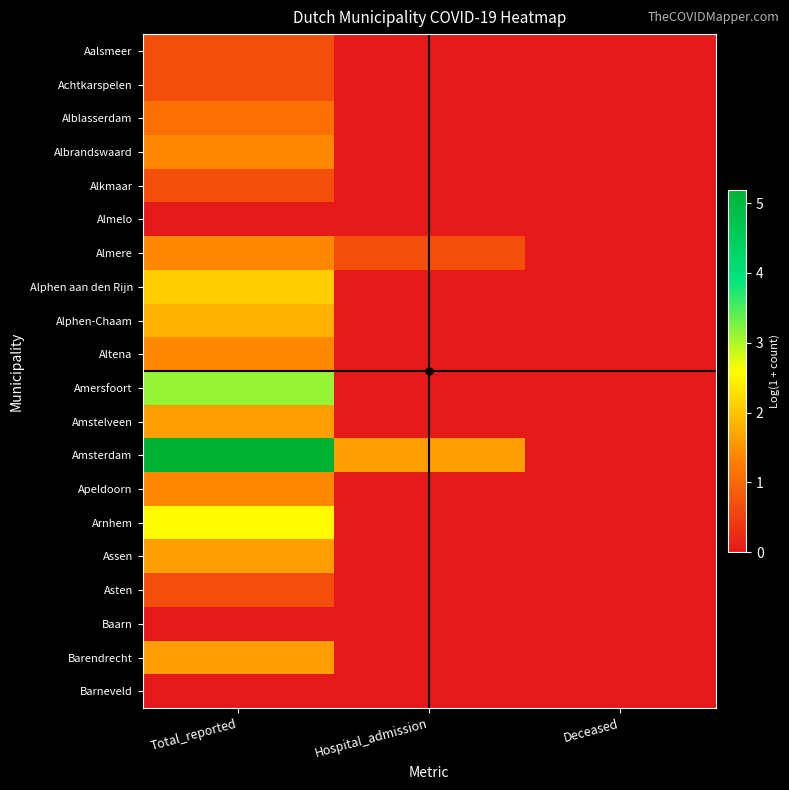

Reading left to right, transcribe all the data shown in this chart.

Aalsmeer: Total_reported=0.7	Hospital_admission=0.0	Deceased=0.0
Achtkarspelen: Total_reported=0.7	Hospital_admission=0.0	Deceased=0.0
Alblasserdam: Total_reported=1.1	Hospital_admission=0.0	Deceased=0.0
Albrandswaard: Total_reported=1.4	Hospital_admission=0.0	Deceased=0.0
Alkmaar: Total_reported=0.7	Hospital_admission=0.0	Deceased=0.0
Almelo: Total_reported=0.0	Hospital_admission=0.0	Deceased=0.0
Almere: Total_reported=1.4	Hospital_admission=0.7	Deceased=0.0
Alphen aan den Rijn: Total_reported=2.1	Hospital_admission=0.0	Deceased=0.0
Alphen-Chaam: Total_reported=1.8	Hospital_admission=0.0	Deceased=0.0
Altena: Total_reported=1.4	Hospital_admission=0.0	Deceased=0.0
Amersfoort: Total_reported=3.1	Hospital_admission=0.0	Deceased=0.0
Amstelveen: Total_reported=1.6	Hospital_admission=0.0	Deceased=0.0
Amsterdam: Total_reported=5.2	Hospital_admission=1.6	Deceased=0.0
Apeldoorn: Total_reported=1.4	Hospital_admission=0.0	Deceased=0.0
Arnhem: Total_reported=2.6	Hospital_admission=0.0	Deceased=0.0
Assen: Total_reported=1.6	Hospital_admission=0.0	Deceased=0.0
Asten: Total_reported=0.7	Hospital_admission=0.0	Deceased=0.0
Baarn: Total_reported=0.0	Hospital_admission=0.0	Deceased=0.0
Barendrecht: Total_reported=1.6	Hospital_admission=0.0	Deceased=0.0
Barneveld: Total_reported=0.0	Hospital_admission=0.0	Deceased=0.0